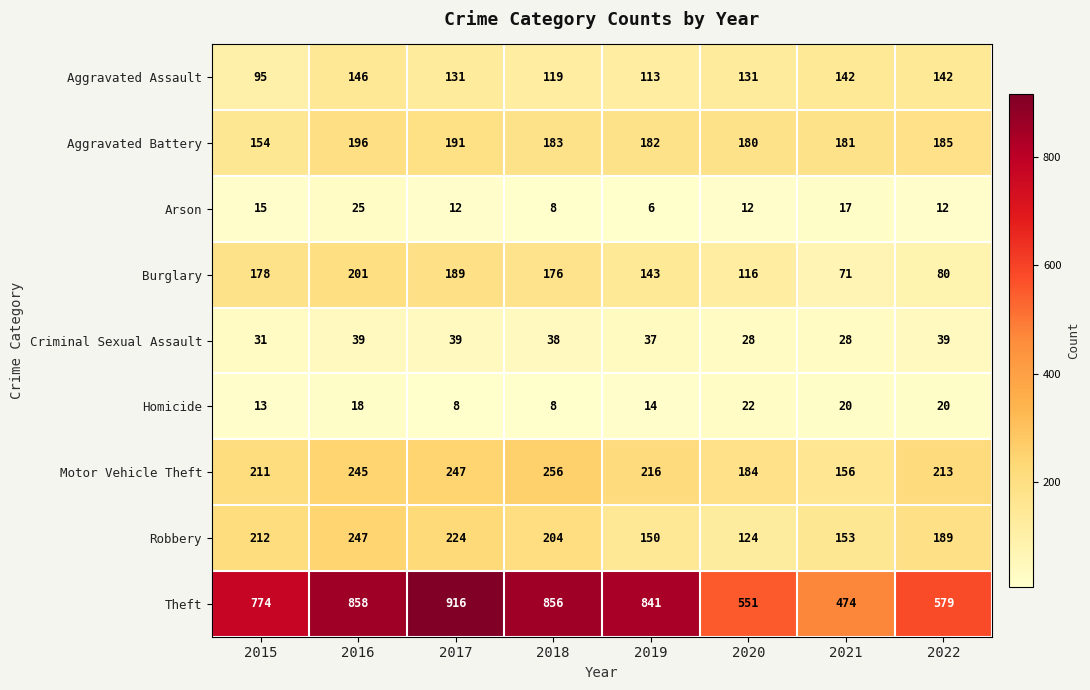

Which series has the widest spread of values?

Theft